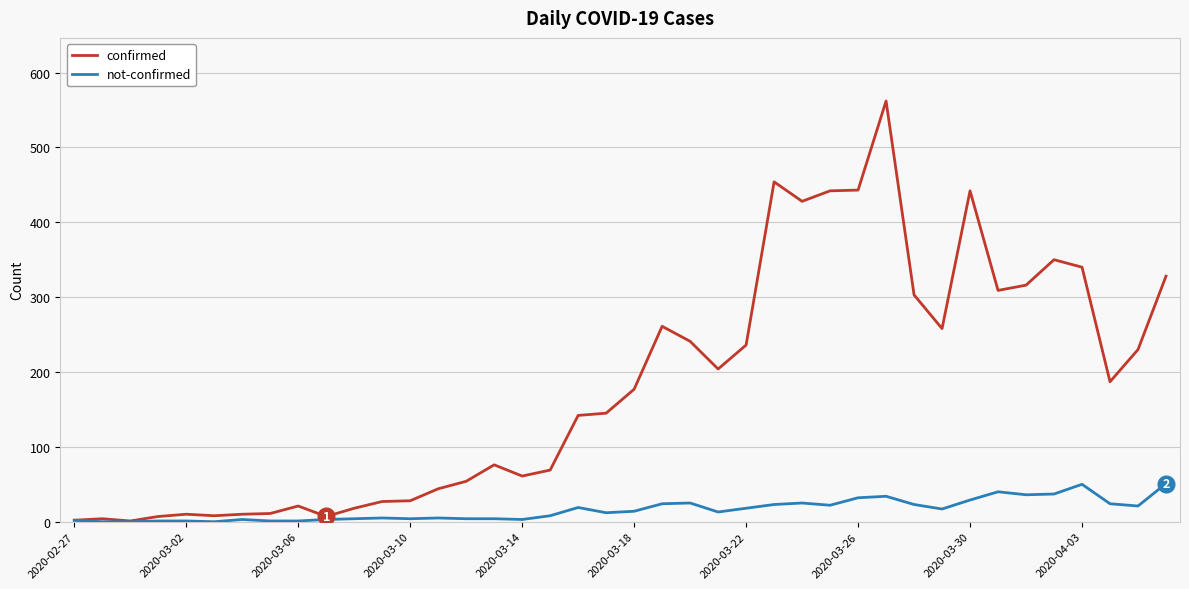

What is the lowest value of the confirmed series?

1